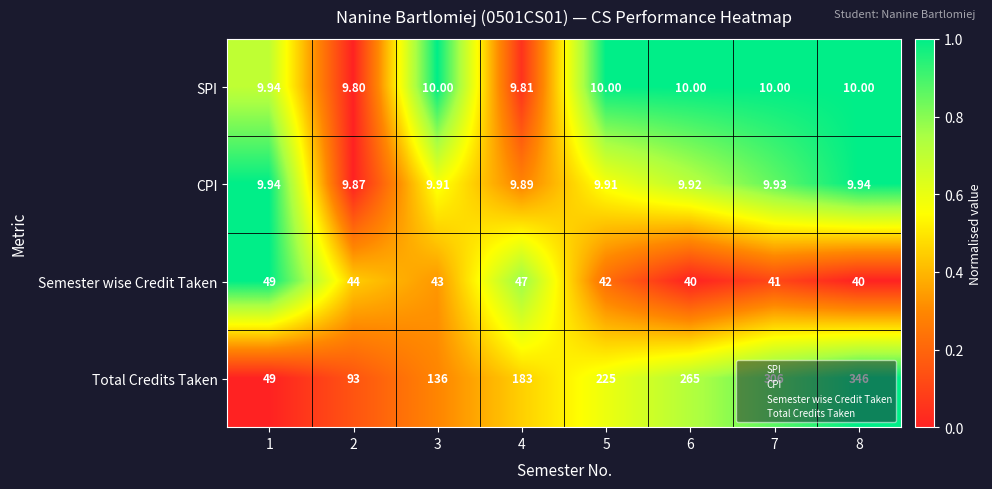

At which category is the sum across all series the highest?

8